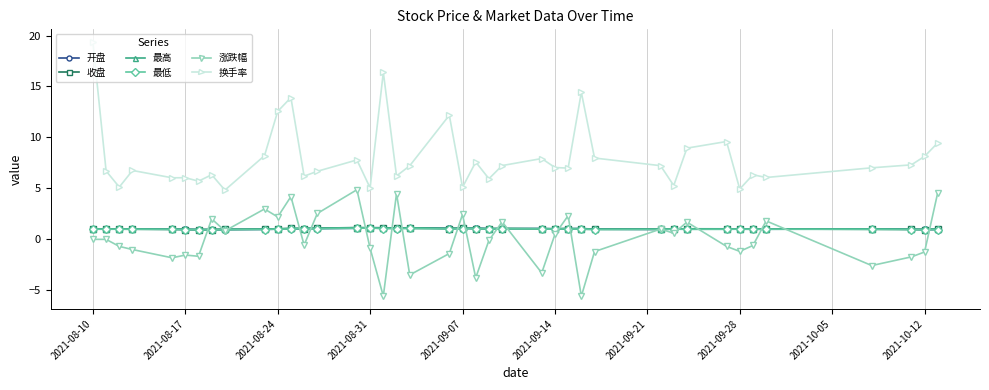

True or false: 涨跌幅 has more than 0 interior local peaks.

True